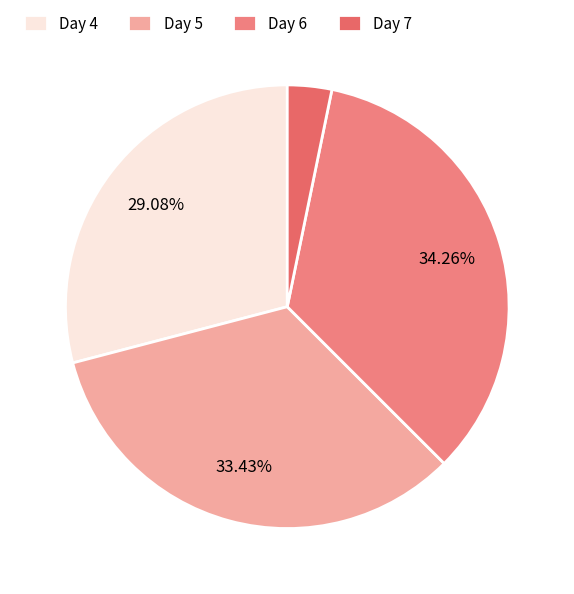

How many segments does this pie chart have?

4